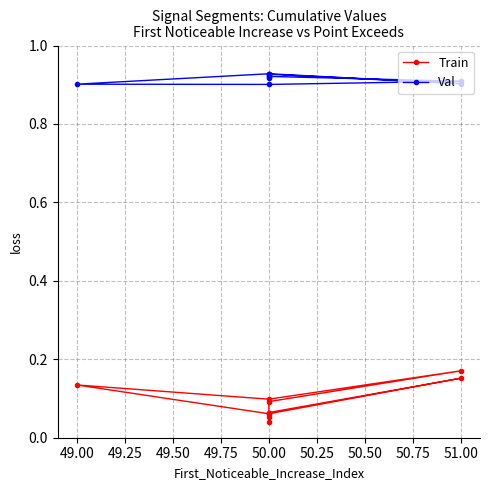

What is the sum of all Train values?

0.9